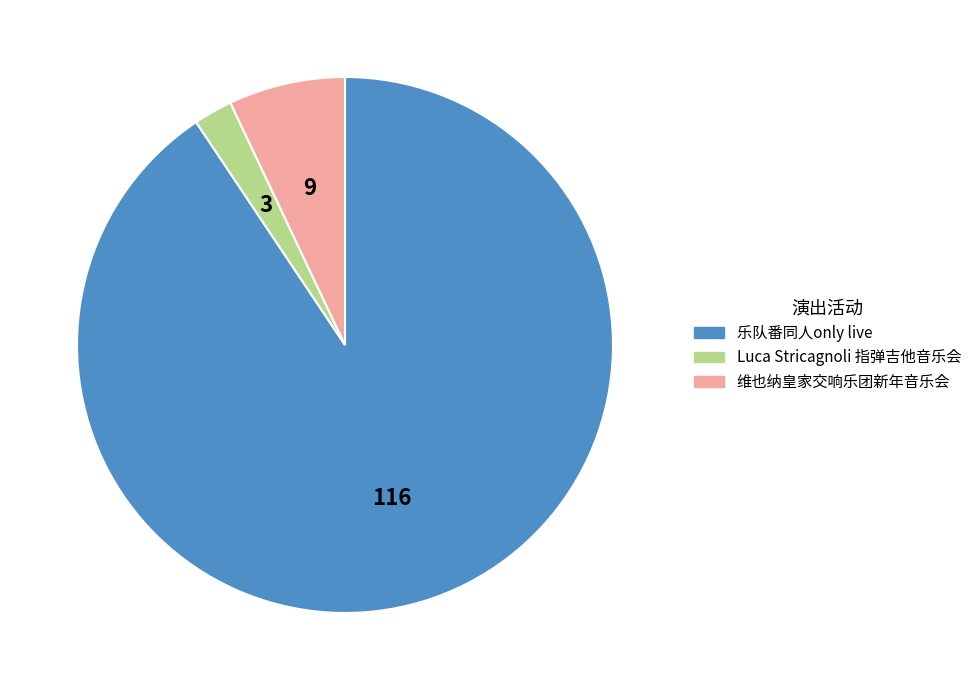

What is the majority slice?

乐队番同人only live